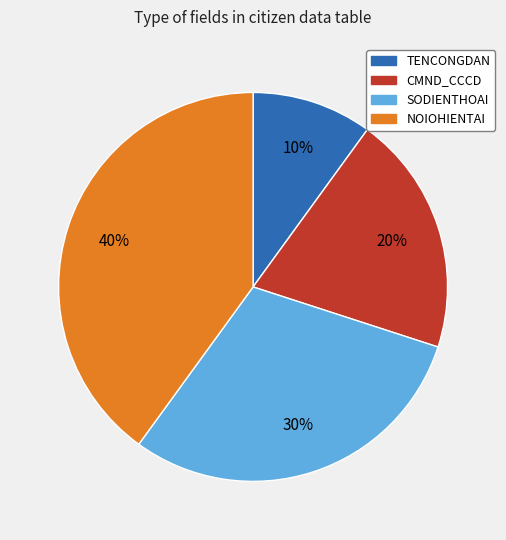

To the nearest percent, what portion does CMND_CCCD represent?

20%